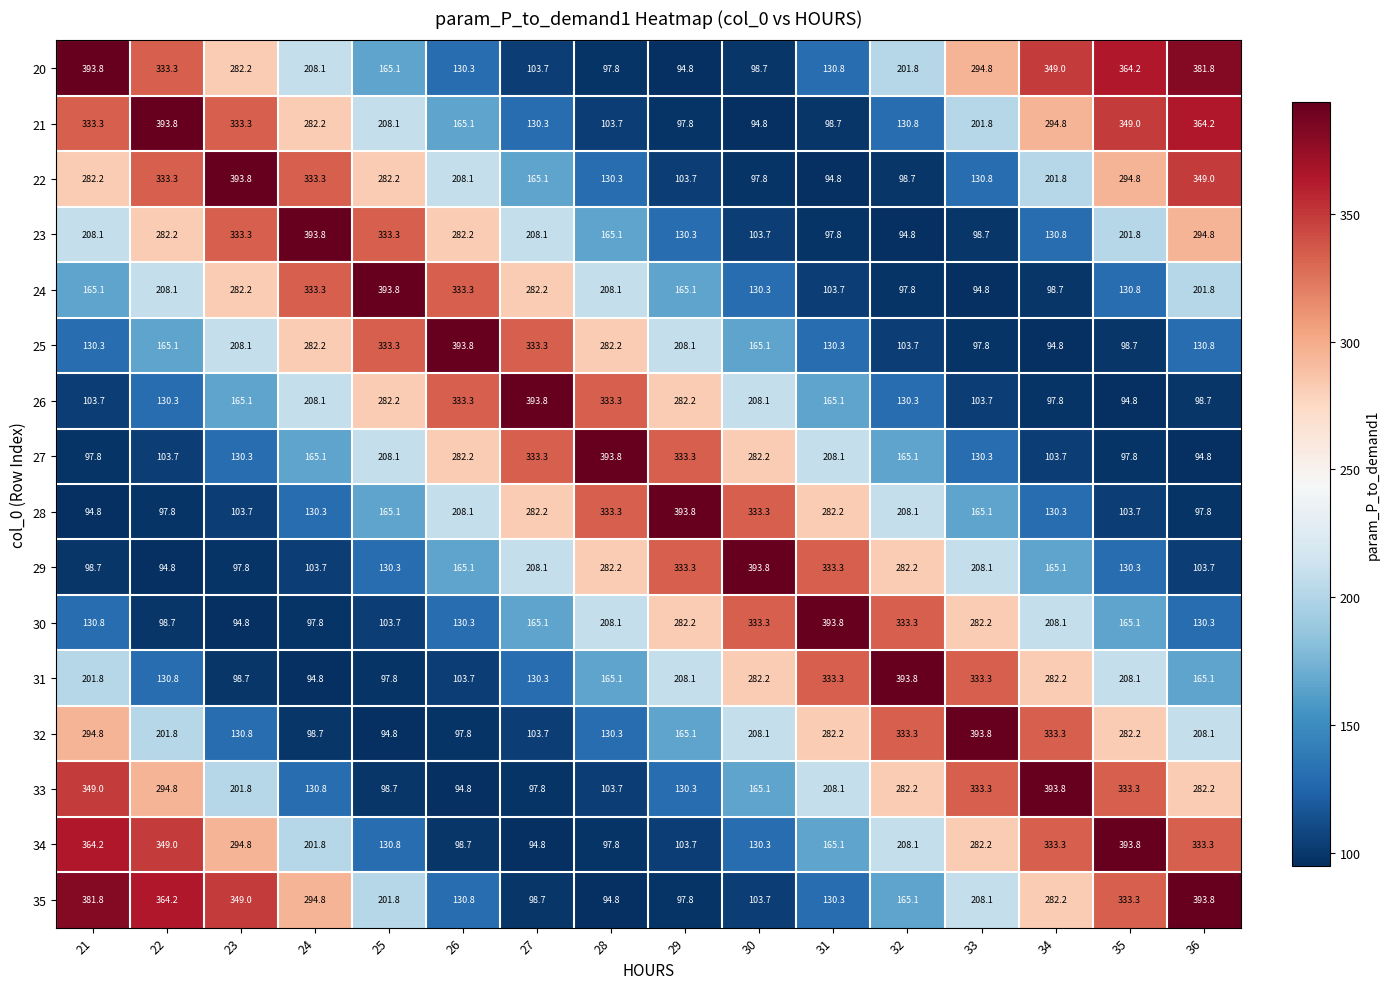

What is the approximate value of 22 at 21?

282.2